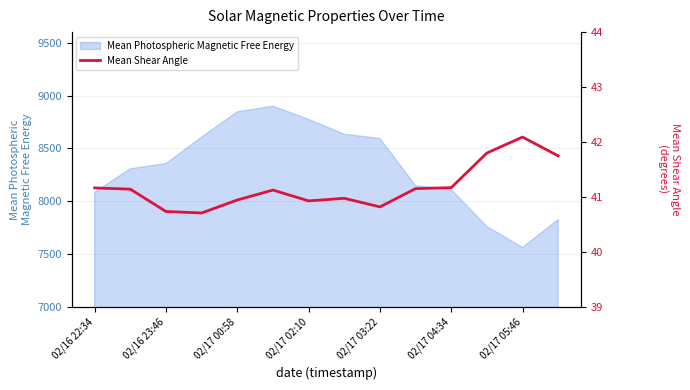

What is the maximum value for Mean Photospheric Magnetic Free Energy?

8899.9